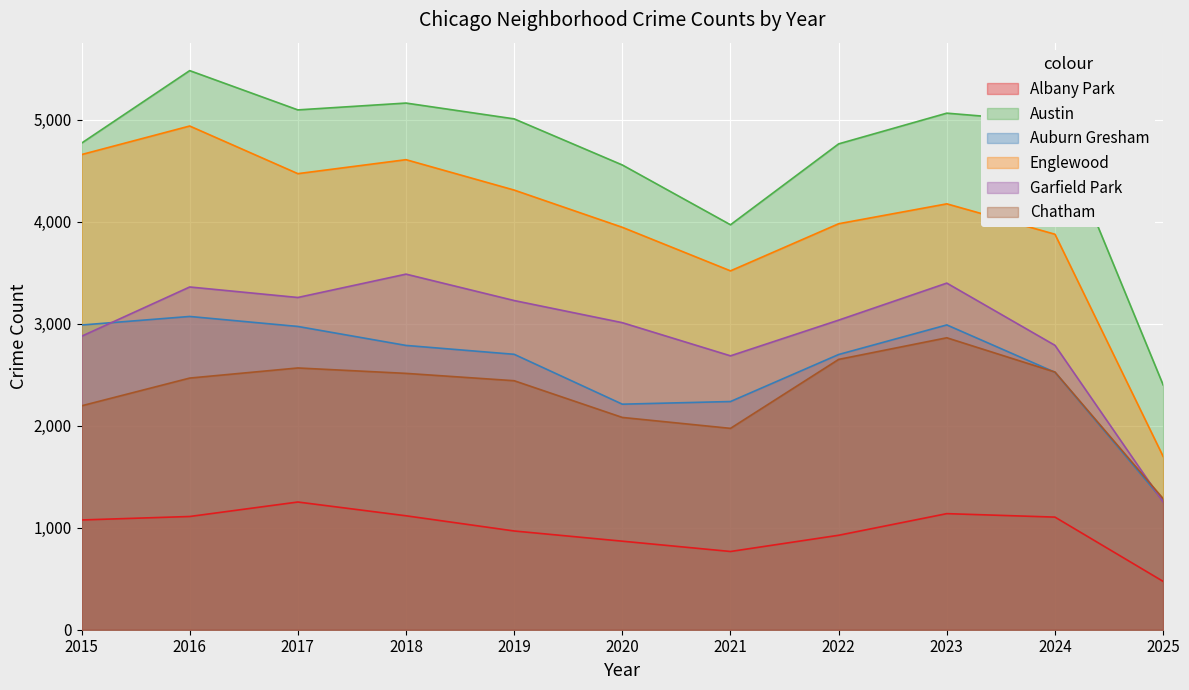

Where does the Austin series first go above 4976?

2016